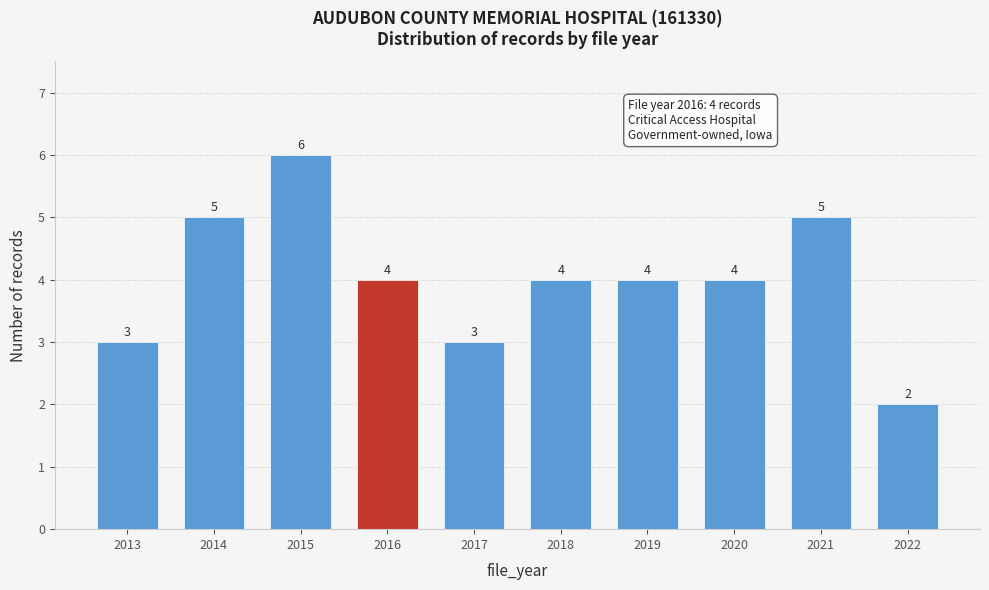

Reading left to right, what are all the values shown in this chart?

2013=3	2014=5	2015=6	2016=4	2017=3	2018=4	2019=4	2020=4	2021=5	2022=2